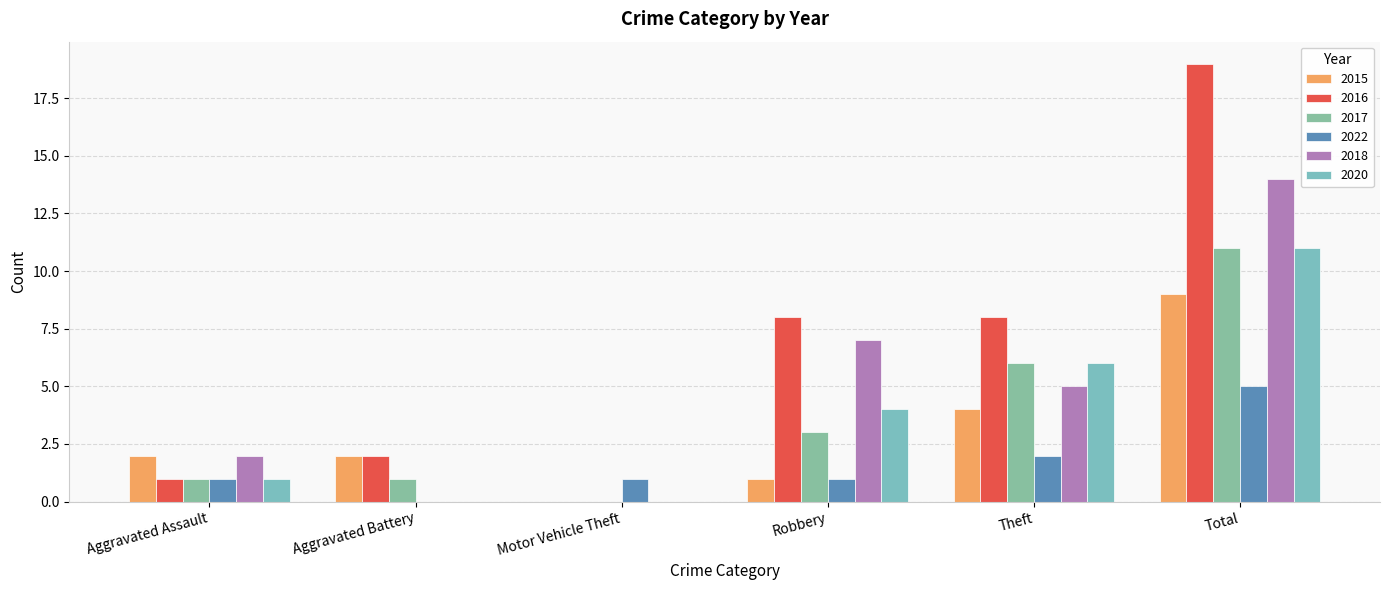

What is the difference between the maximum and minimum values in the 2016 series?

19